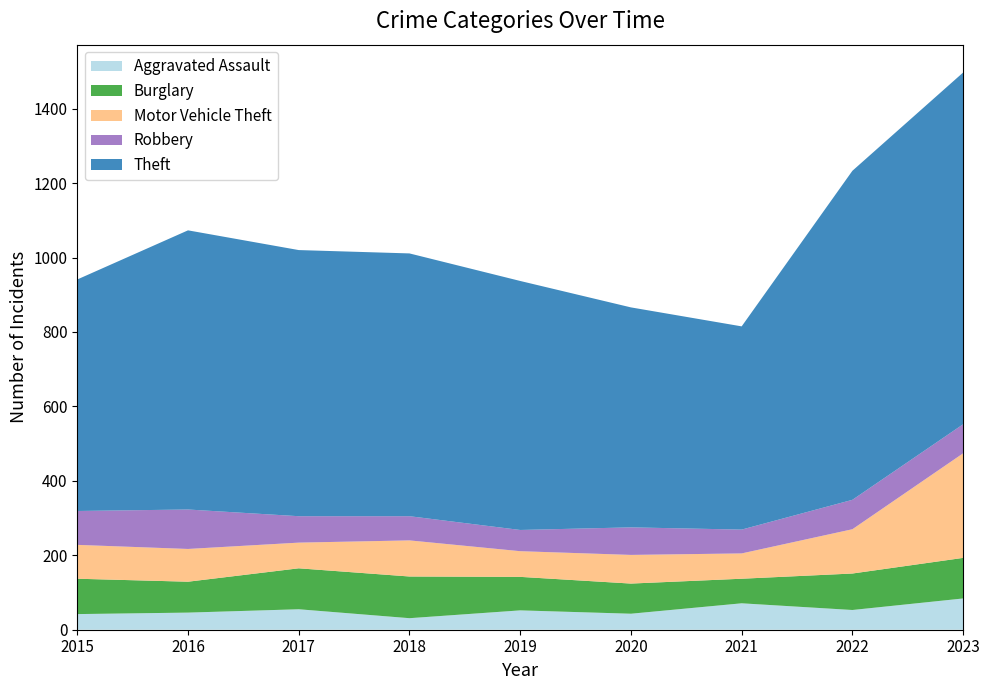

Reading left to right, list all the values displayed in this chart.

Aggravated Assault: 42	46	55	31	52	43	71	53	84
Burglary: 95	83	110	112	90	81	66	98	109
Motor Vehicle Theft: 91	88	69	97	69	77	68	119	281
Robbery: 91	106	71	65	57	74	64	79	78
Theft: 622	750	715	706	669	591	546	884	945